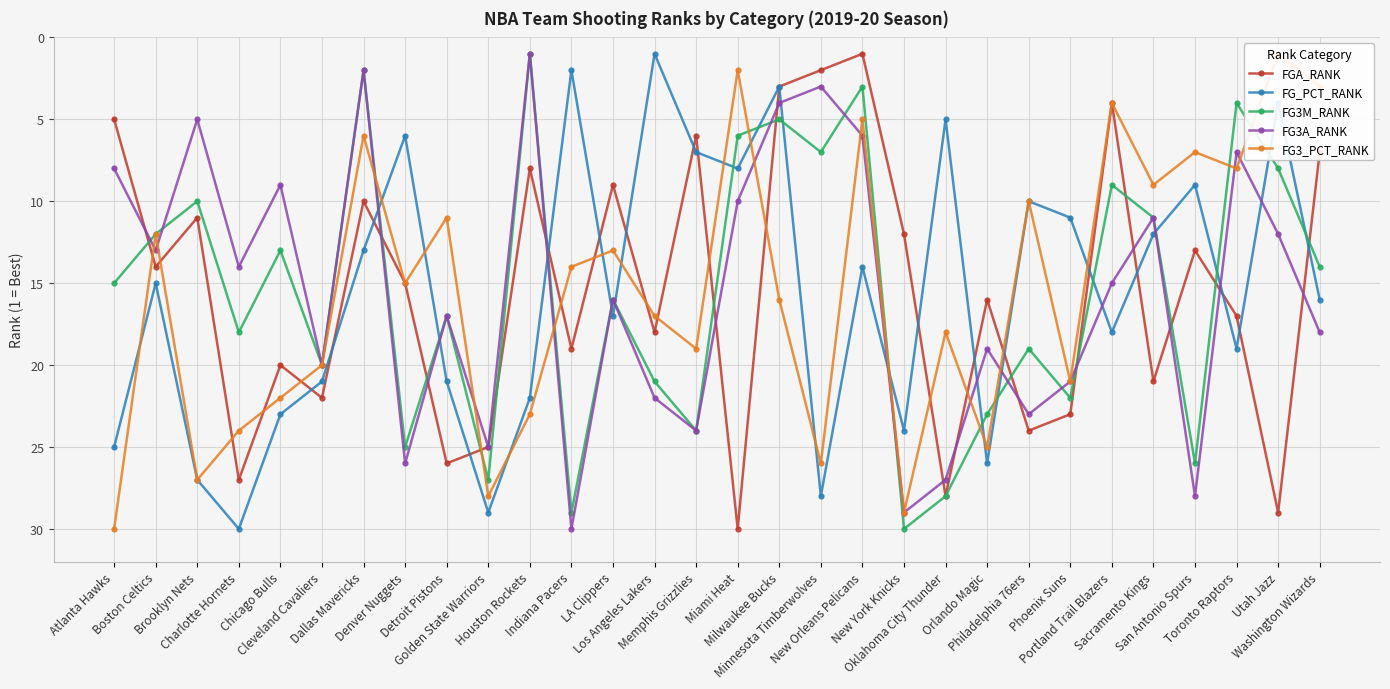

What is the sum of all FGA_RANK values?

465